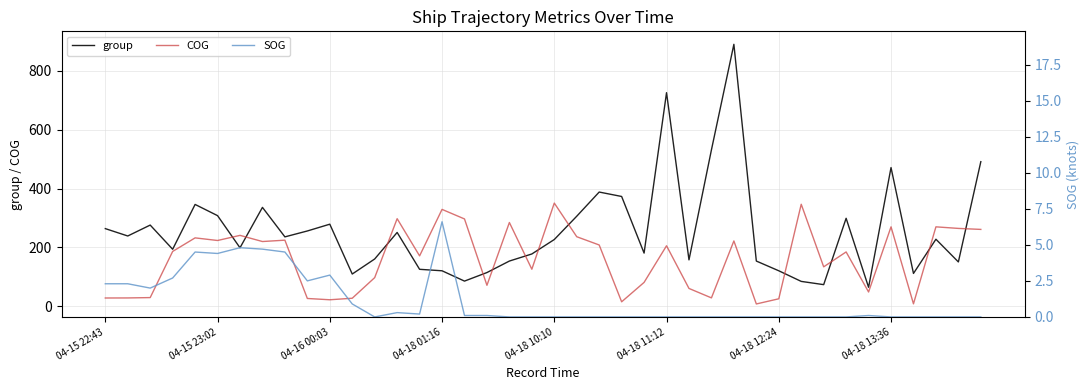

How many times do group and COG cross each other?

12